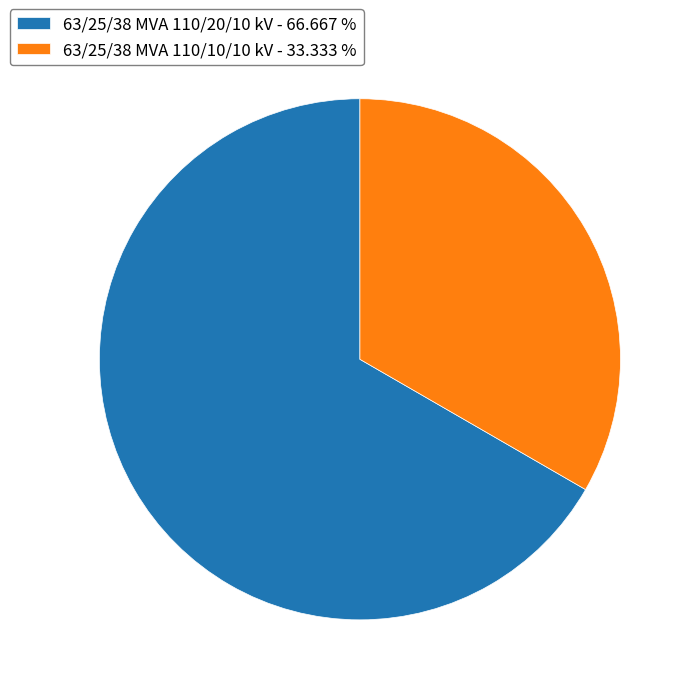

Does 63/25/38 MVA 110/20/10 kV account for over 50% of the chart?

Yes